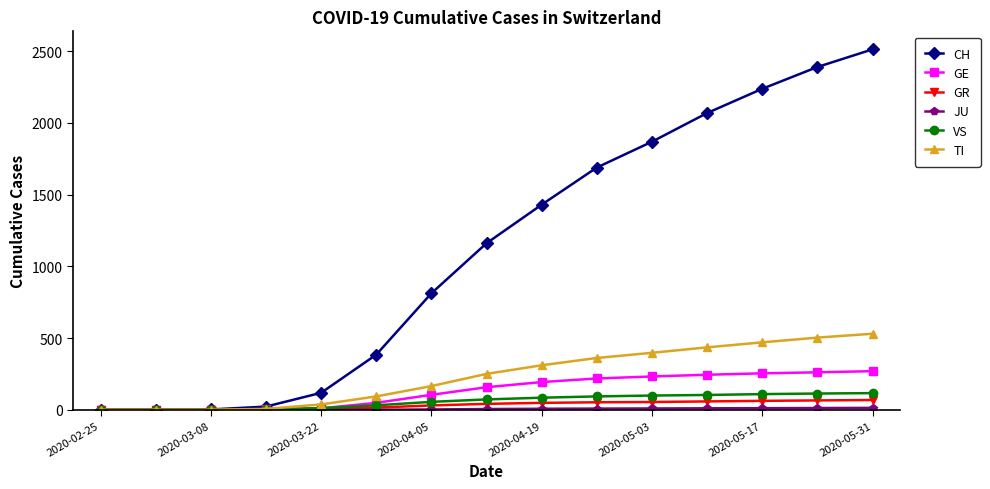

What is the greatest value displayed?

2513